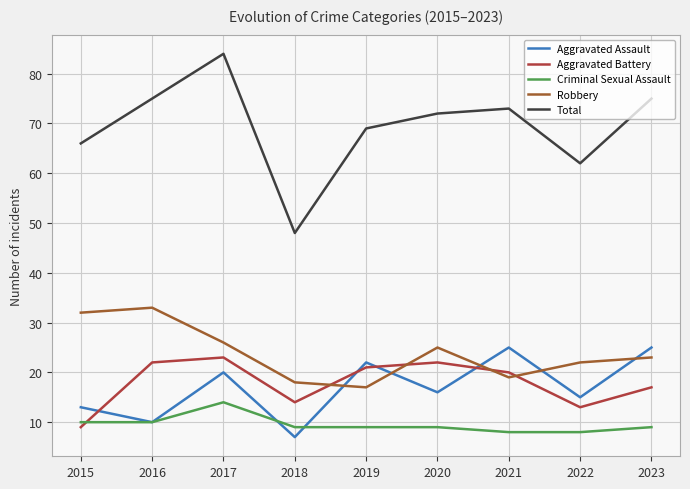

Which series has the largest range (max minus min)?

Total